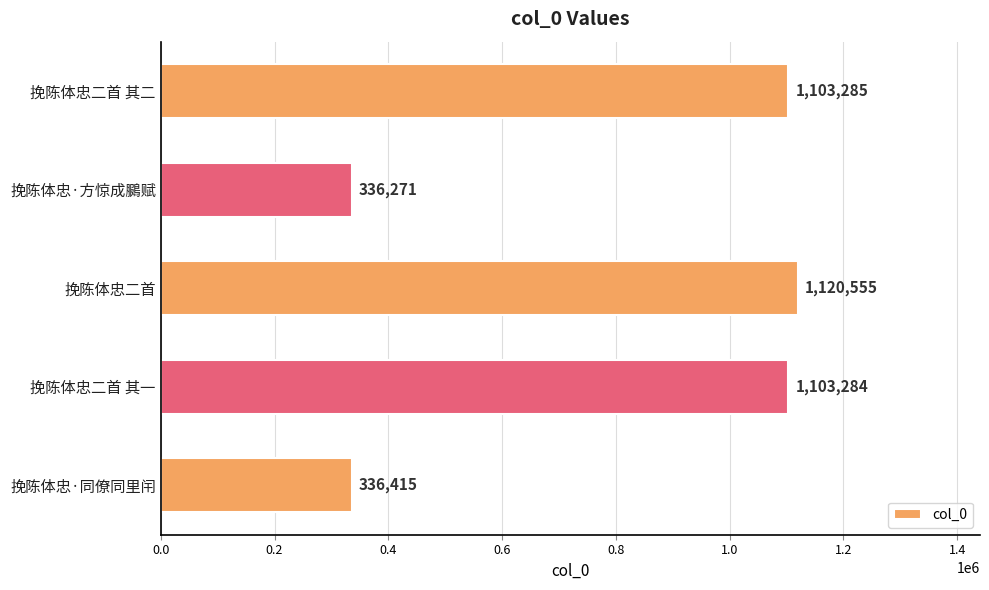

Count the number of categories in the chart.

5